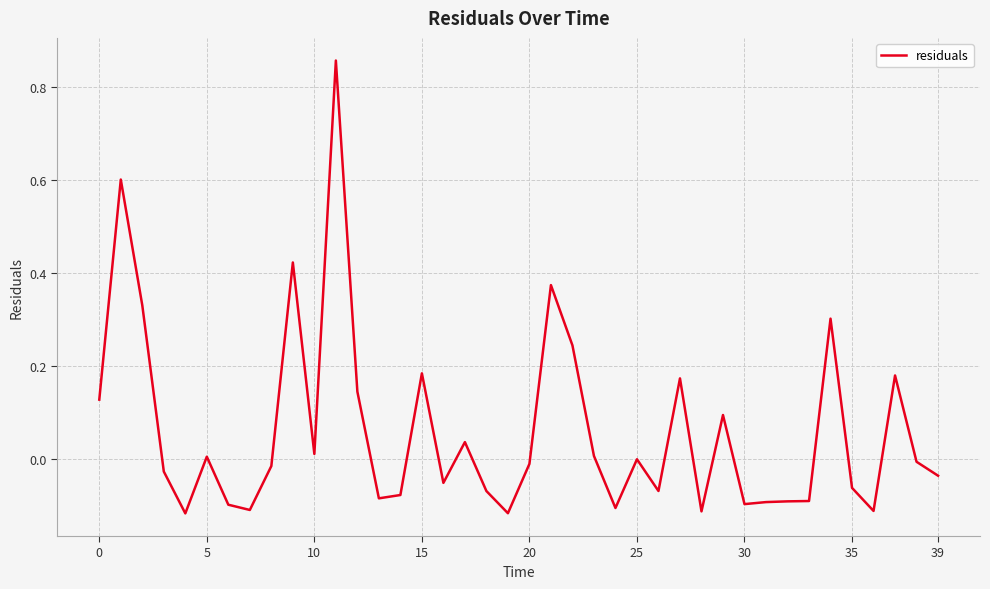

What is the label of the 26th point from the left?

25